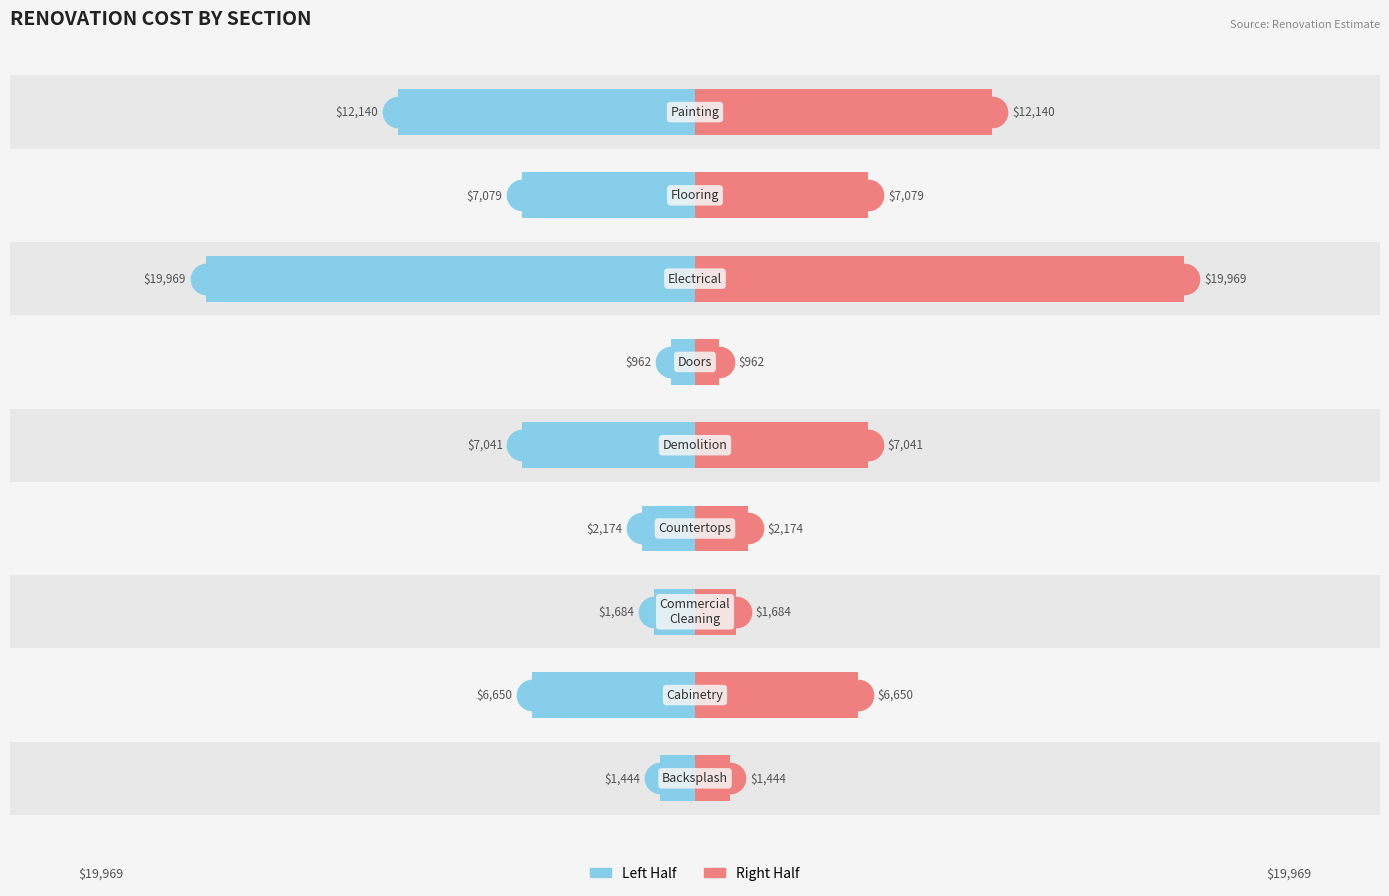

Reading right to left, transcribe all the data shown in this chart.

Left (half total): 8=-12140.3	7=-7079.2	6=-19968.6	5=-962.5	4=-7040.6	3=-2173.5	2=-1684.4	1=-6650.0	0=-1443.8
Right (half total): 8=12140.3	7=7079.2	6=19968.6	5=962.5	4=7040.6	3=2173.5	2=1684.4	1=6650.0	0=1443.8